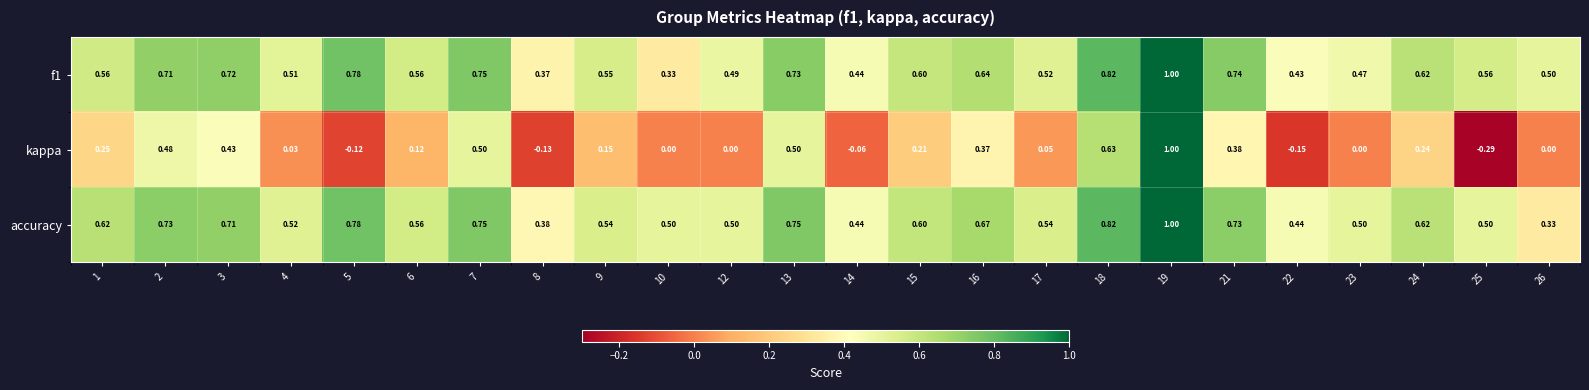

How many values in the kappa series are below 0?

5